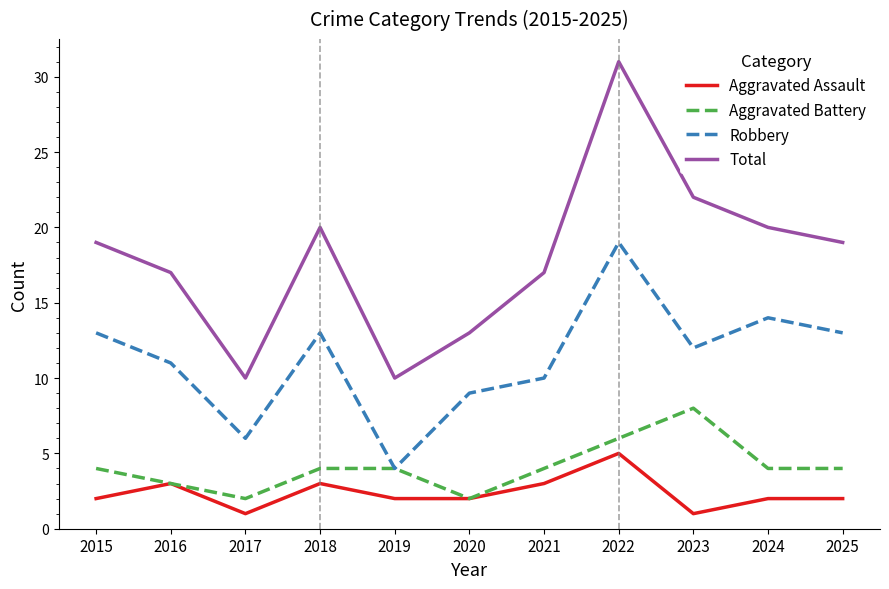

Reading left to right, transcribe all the data shown in this chart.

Aggravated Assault: 2015=2	2016=3	2017=1	2018=3	2019=2	2020=2	2021=3	2022=5	2023=1	2024=2	2025=2
Aggravated Battery: 2015=4	2016=3	2017=2	2018=4	2019=4	2020=2	2021=4	2022=6	2023=8	2024=4	2025=4
Robbery: 2015=13	2016=11	2017=6	2018=13	2019=4	2020=9	2021=10	2022=19	2023=12	2024=14	2025=13
Total: 2015=19	2016=17	2017=10	2018=20	2019=10	2020=13	2021=17	2022=31	2023=22	2024=20	2025=19